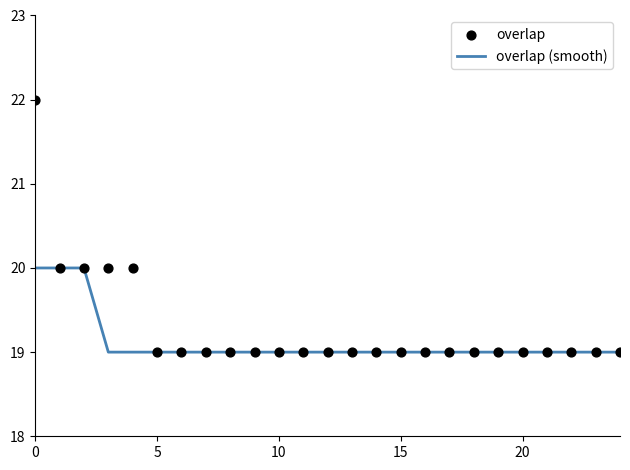

At how many categories does at least one series exceed 19?

5